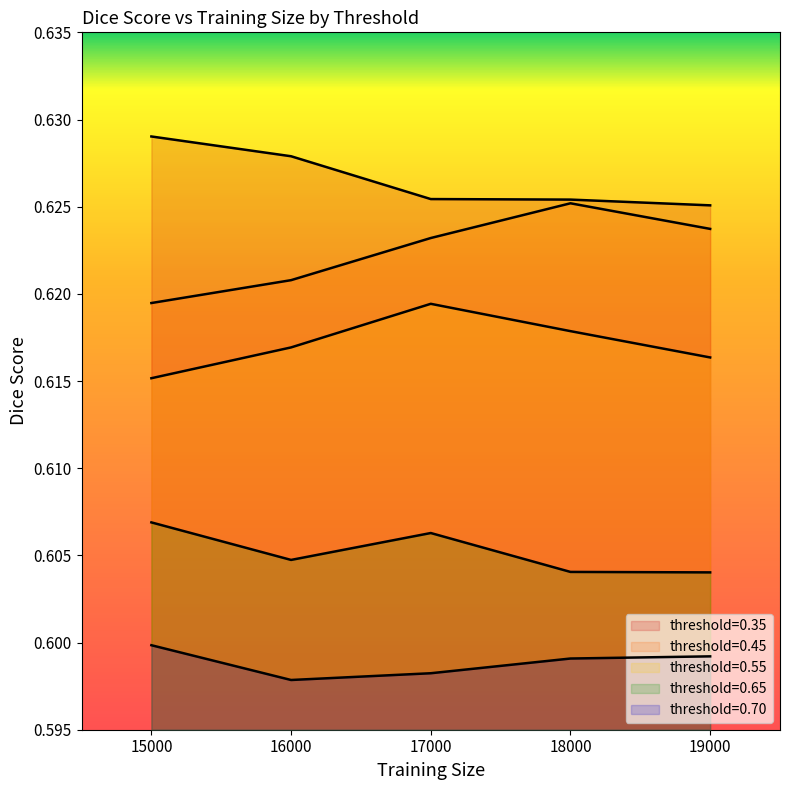

True or false: 0.35 and 0.70 cross at least once.

False